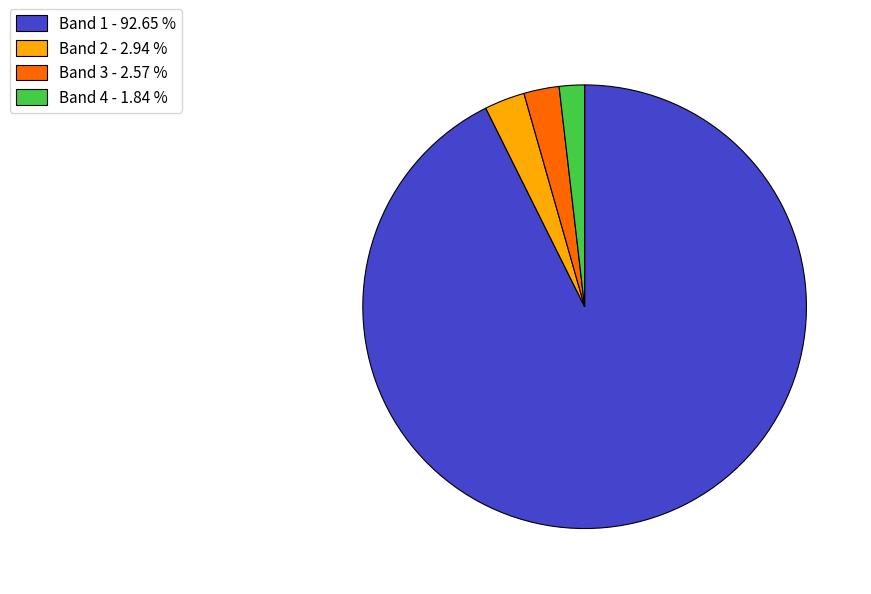

Does Band 4 - 1.84 % account for over 50% of the chart?

No